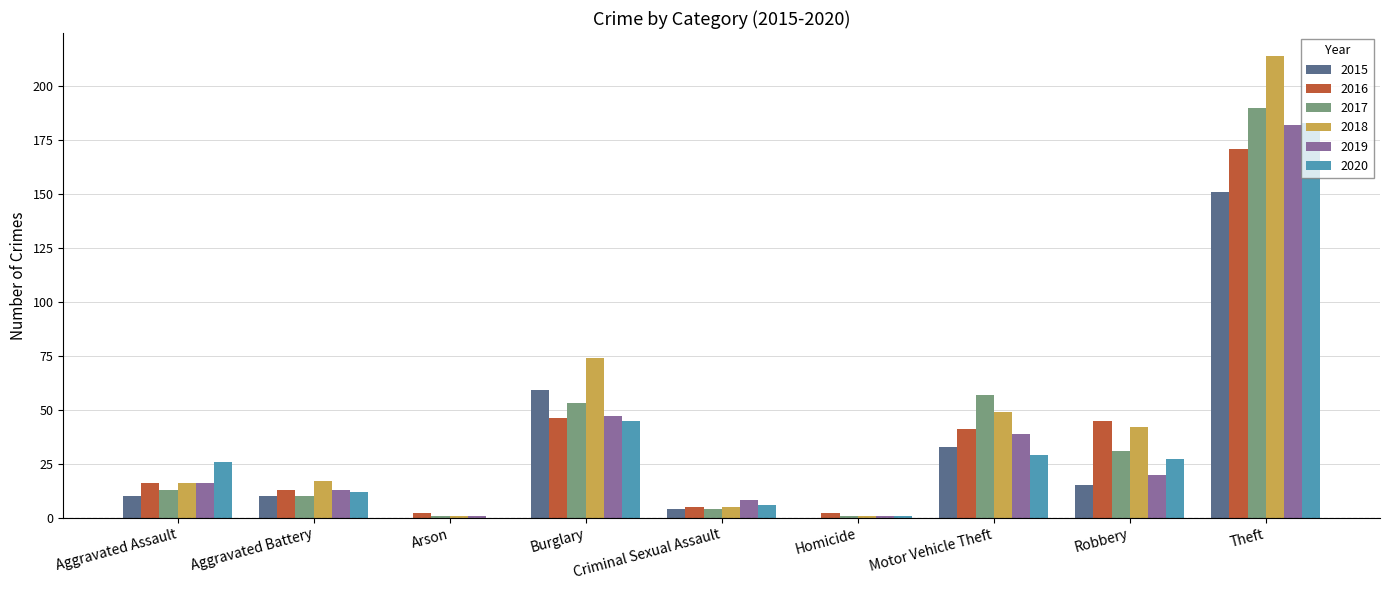

Is it true that 2019 equals 20 at Robbery?

True